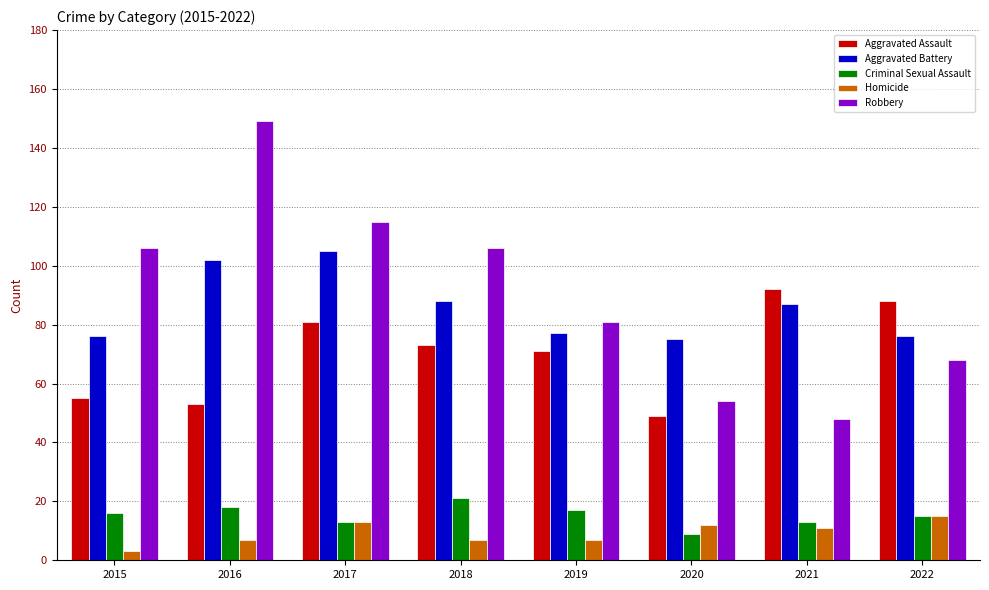

What is the lowest value of the Robbery series?

48